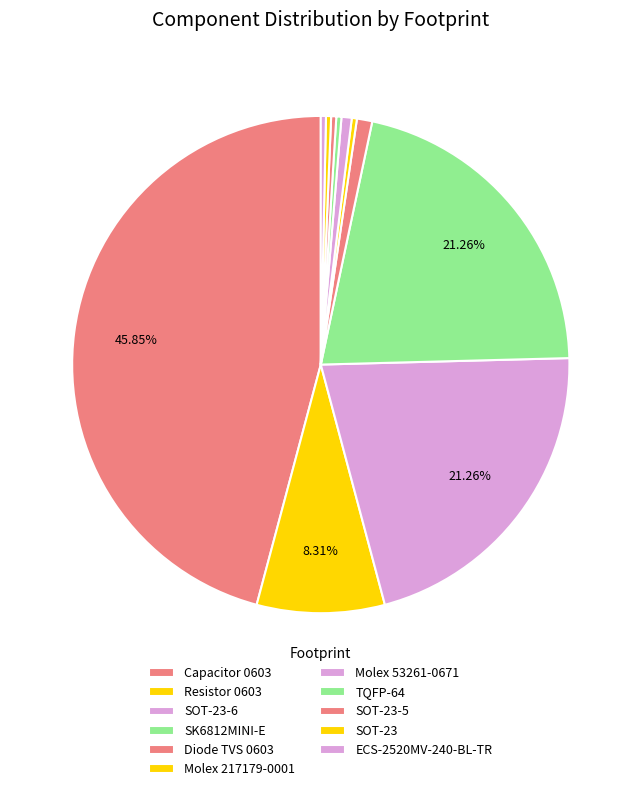

To the nearest percent, what percentage of the pie is SOT-23-6?

21%